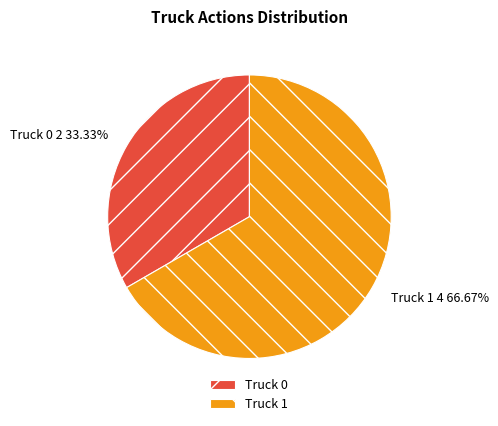

Does Truck 1 represent more than half of the total?

Yes